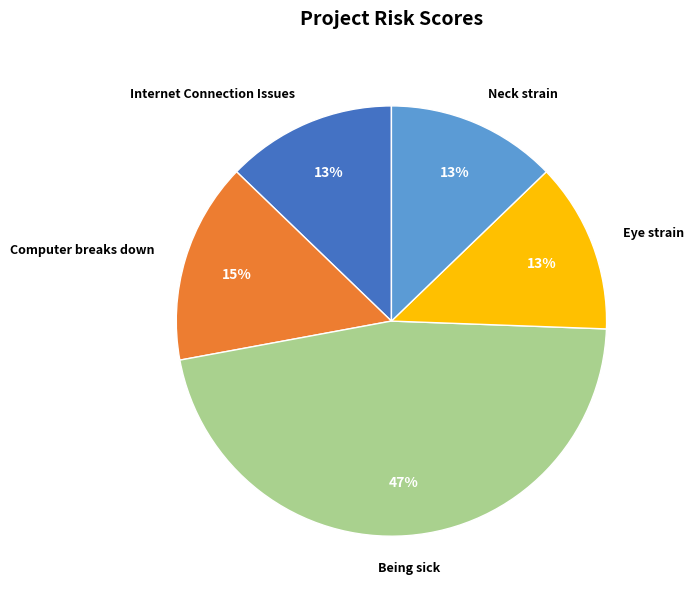

Does any single category account for the majority?

No